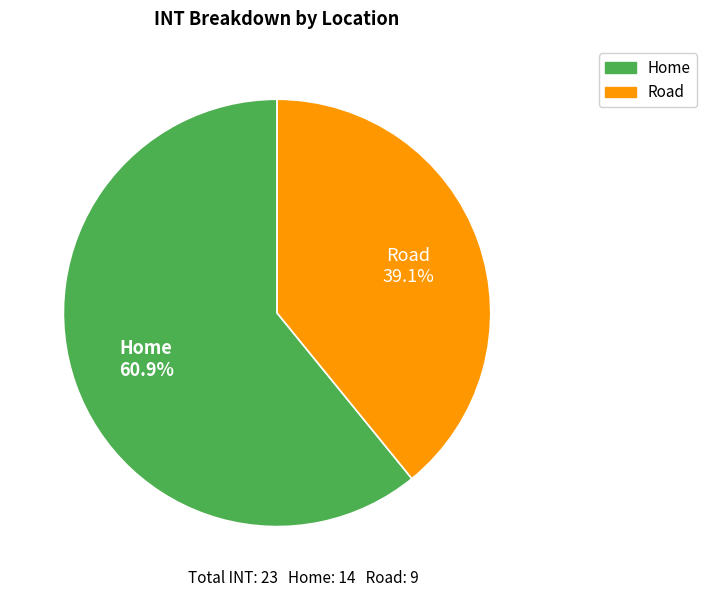

To the nearest percent, what is the difference between the Road and Home slice percentages?

22%